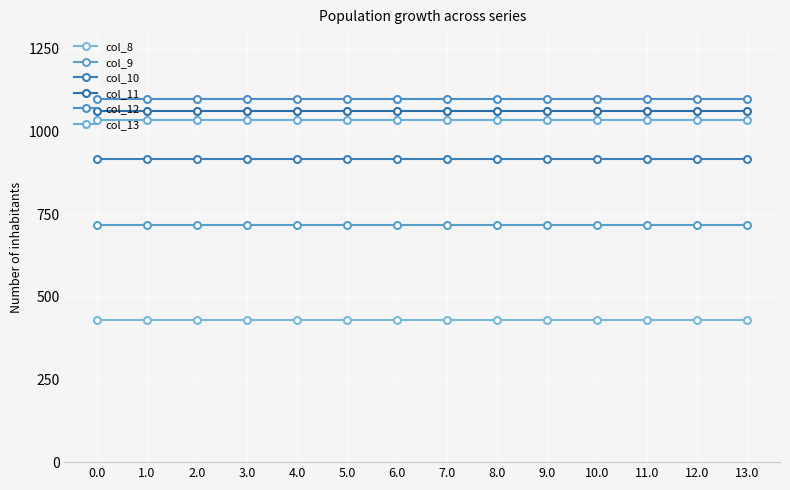

The col_13 series shows 1032.9 at 3.0. True or false?

True